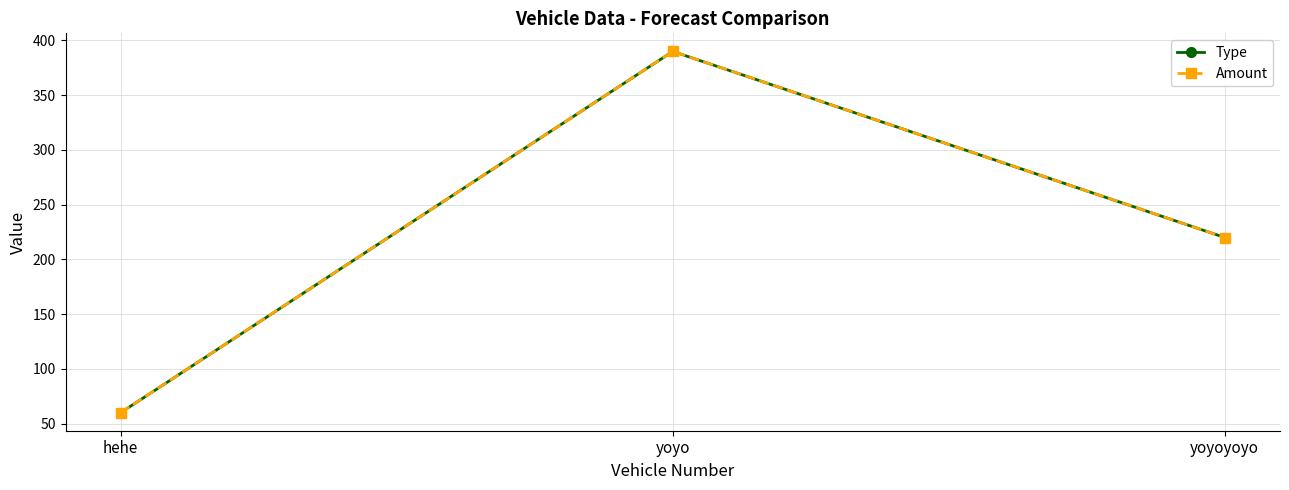

What is the total value across all series at hehe?

120